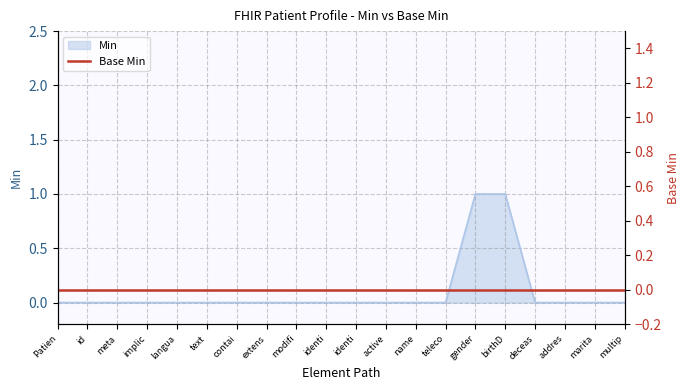

What is the sum of all values?

2